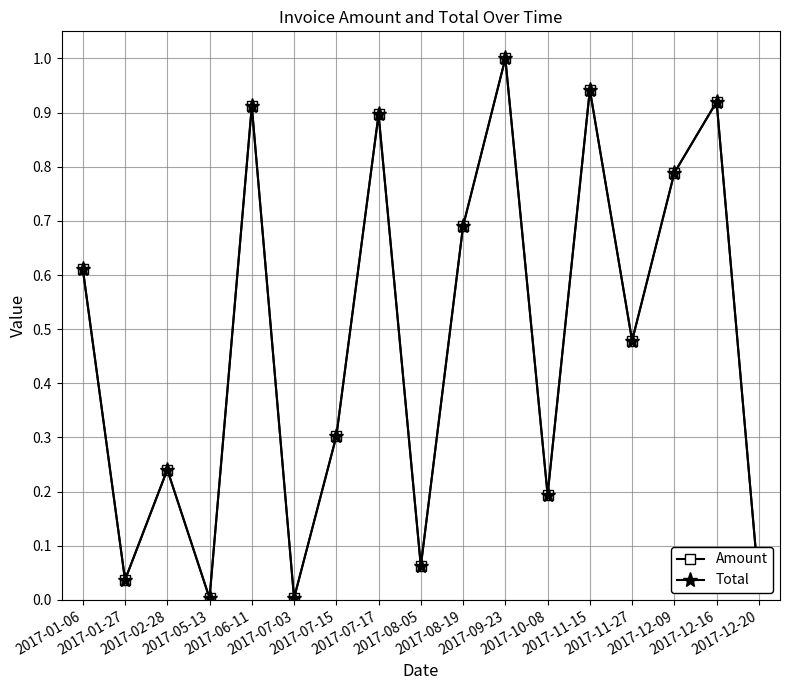

Which series changed the most between 2017-02-28 and 2017-11-15?

Amount